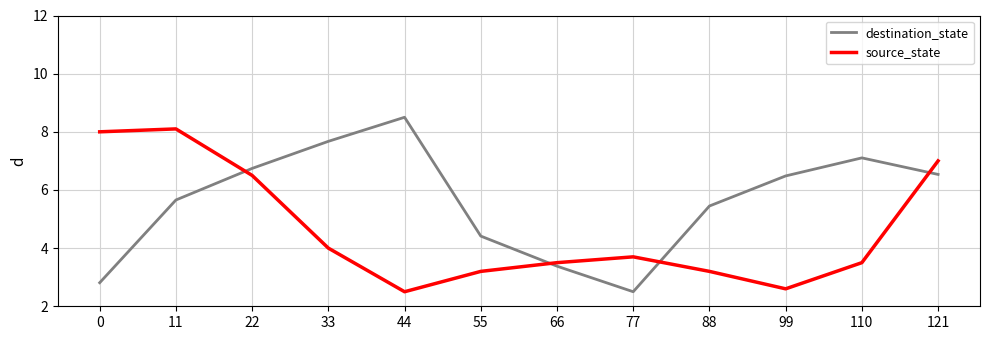

What is the difference between the second highest and second lowest values in the source_state series?

5.4